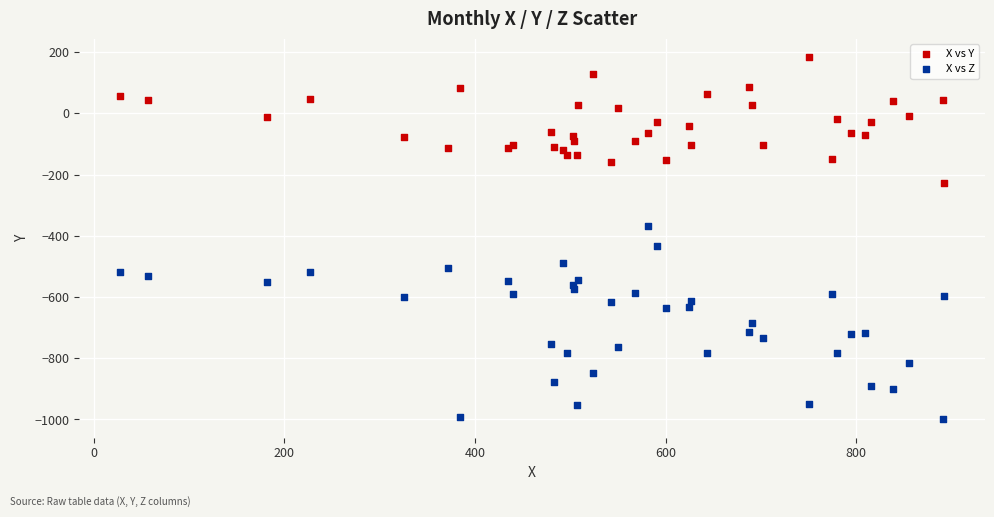

Across all series, what Y value is closest to -408?

-433